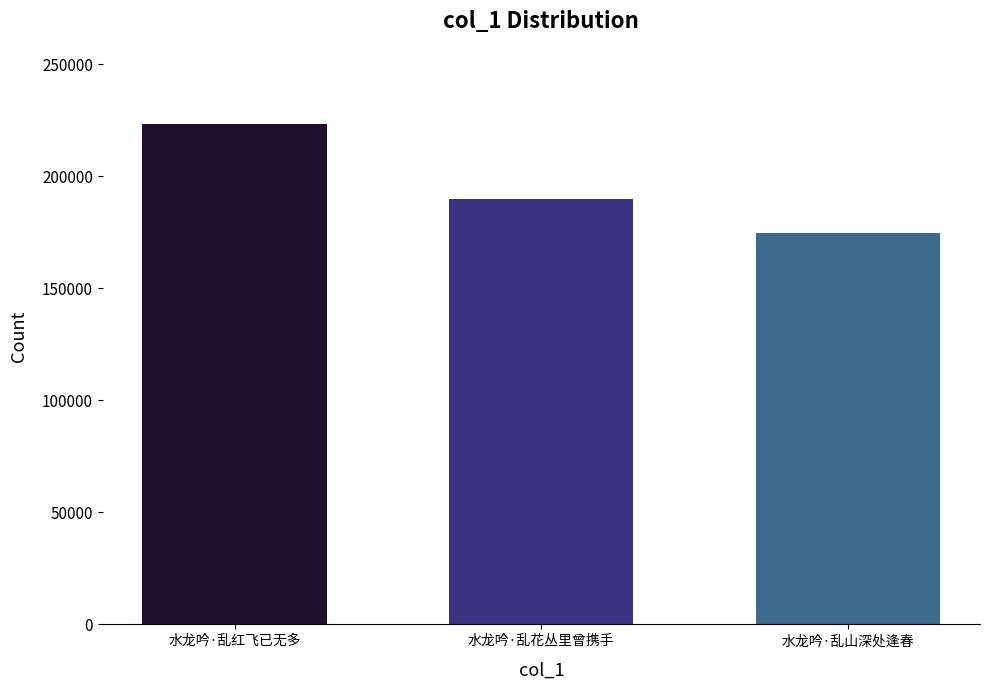

How many data points are less than 189642?

1